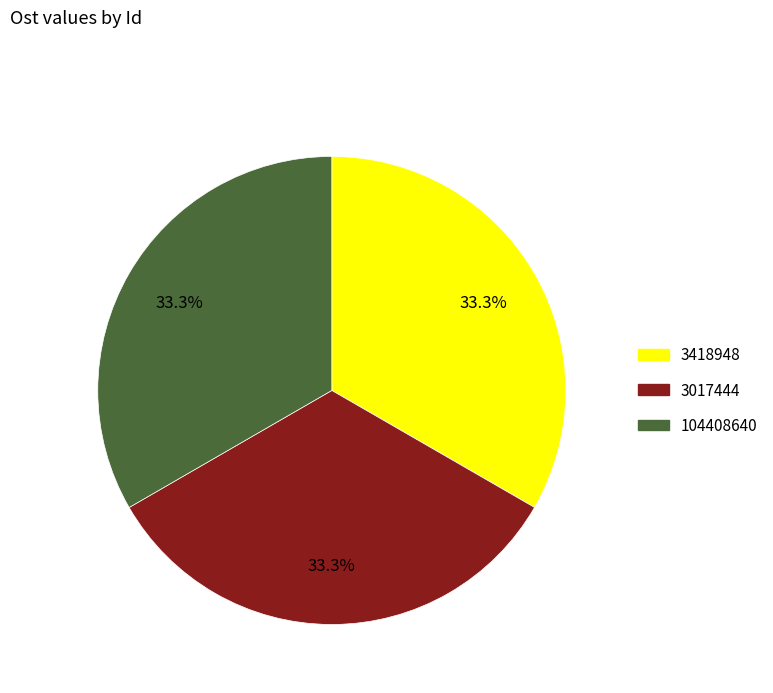

Is 104408640 the majority of the pie?

No